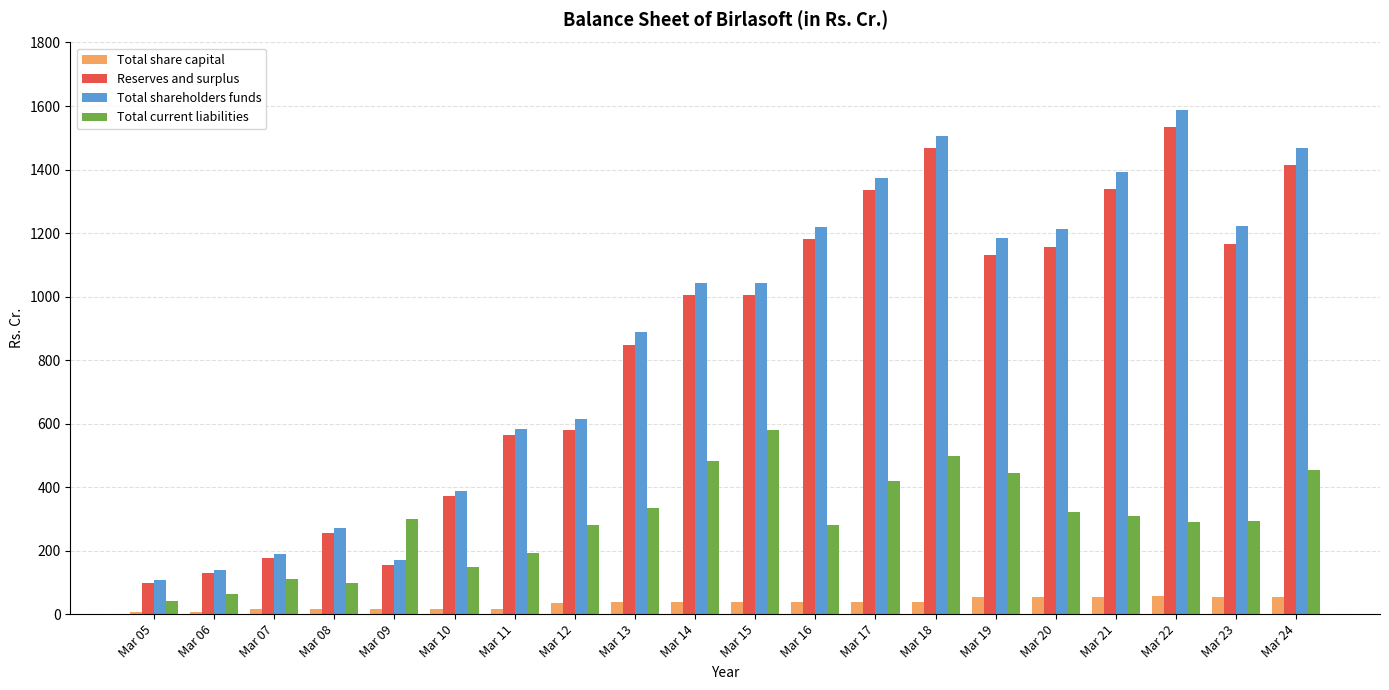

Is the value of Total share capital at Mar 13 greater than the value of Reserves and surplus at Mar 23?

No